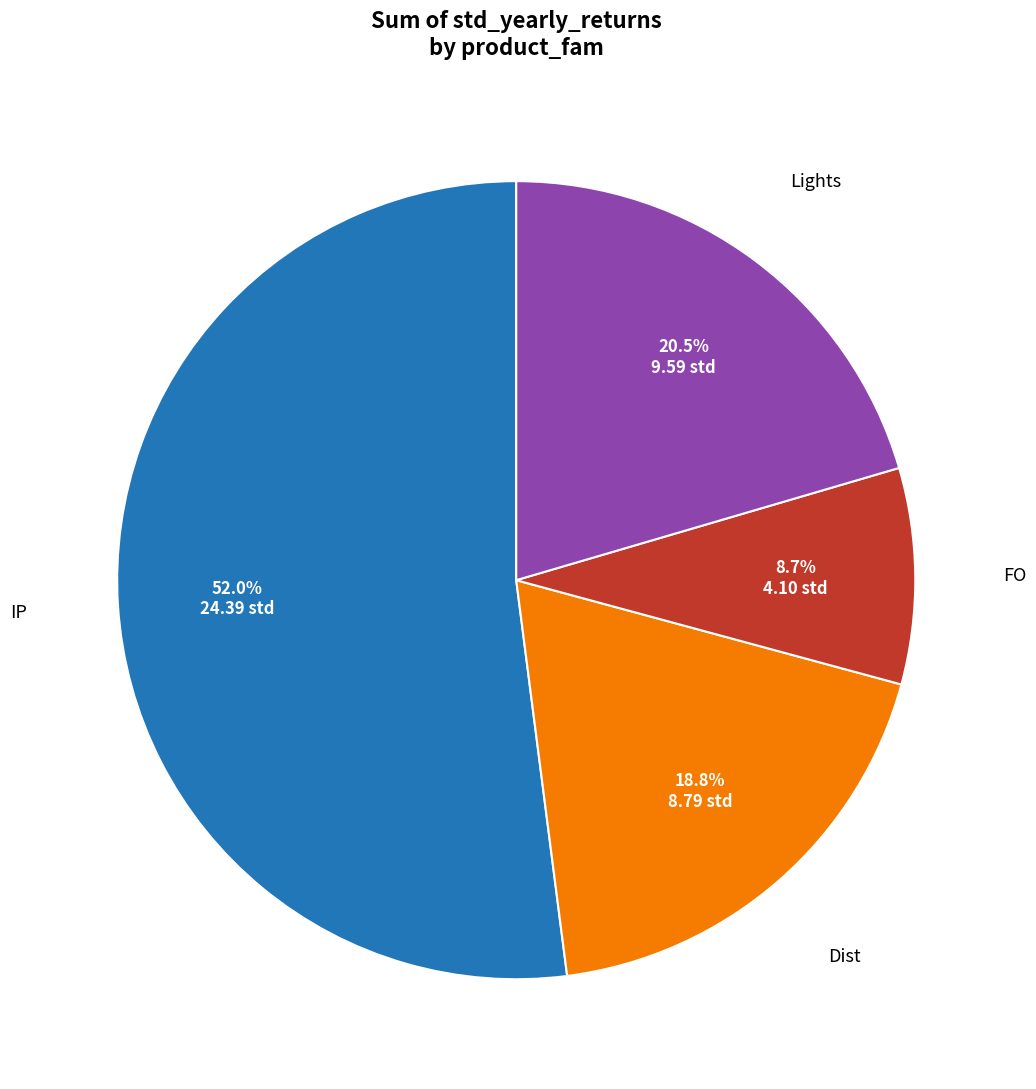

Is there any slice that represents more than half of the pie?

Yes